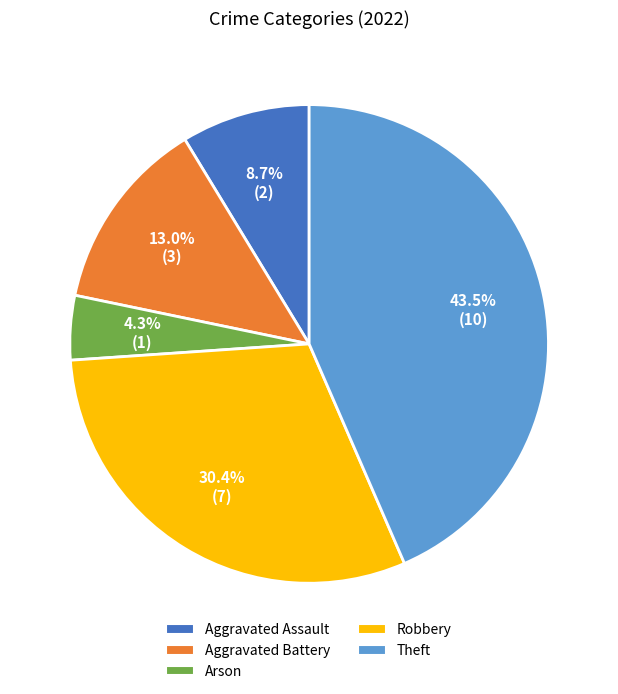

How many slices are in this pie chart?

5